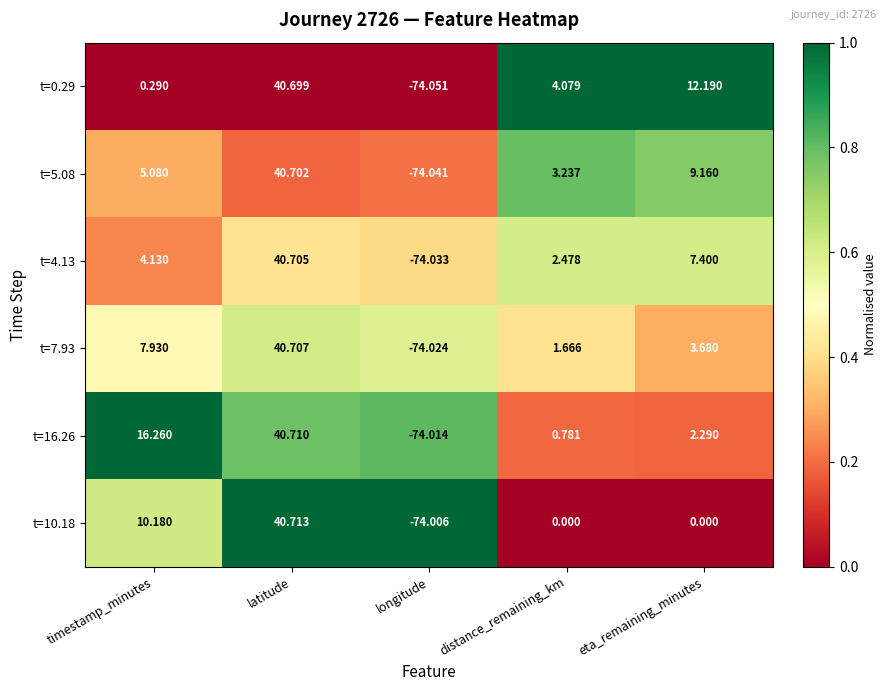

Where does the t=10.18 series first go above 0?

timestamp_minutes